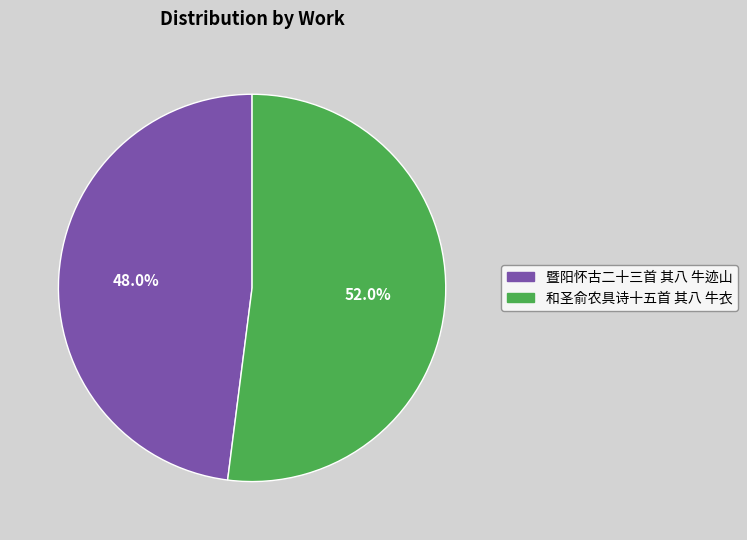

True or false: 和圣俞农具诗十五首 其八 牛衣 accounts for 52% of the total.

True